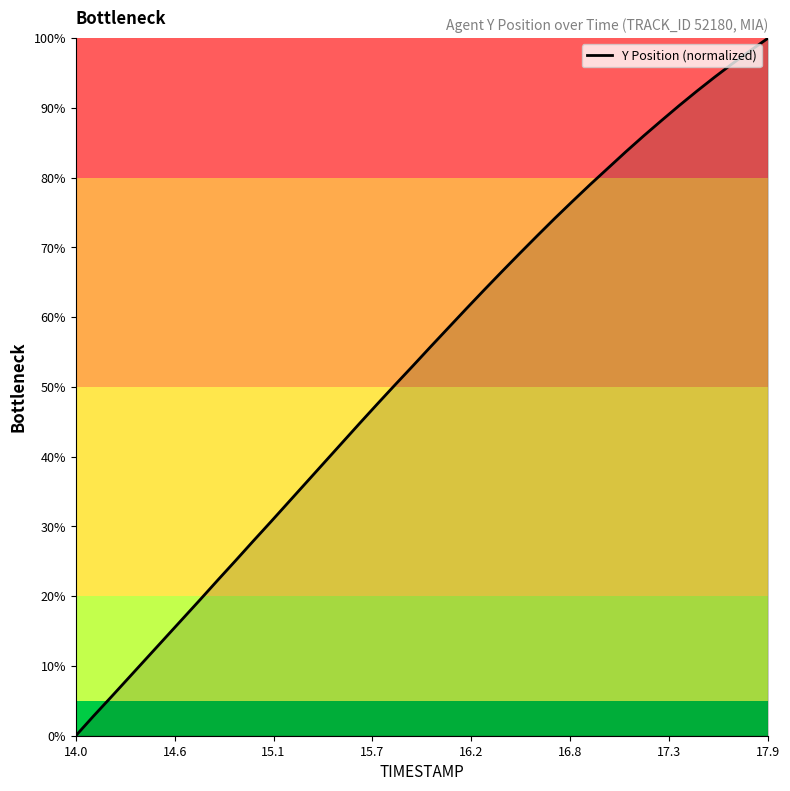

What is the maximum value shown in the chart?

100.0